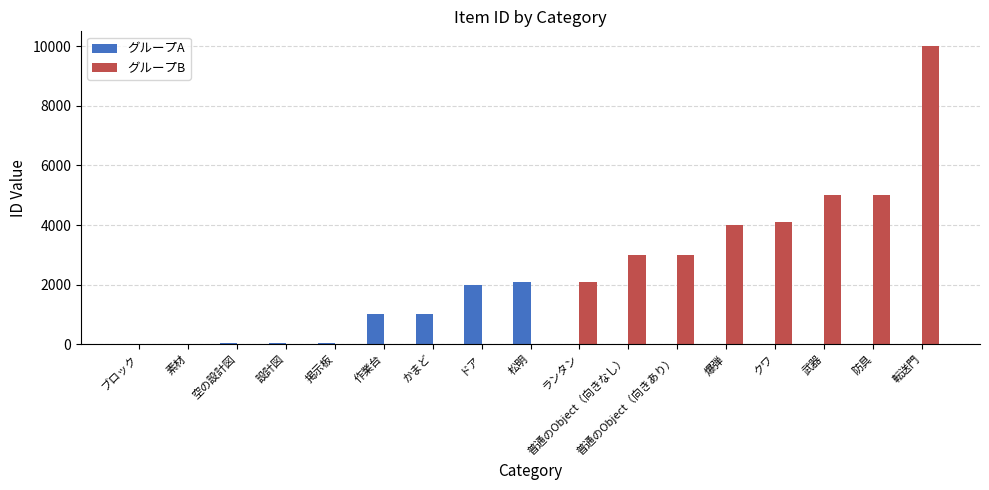

What is the sum of all グループB values?

36204